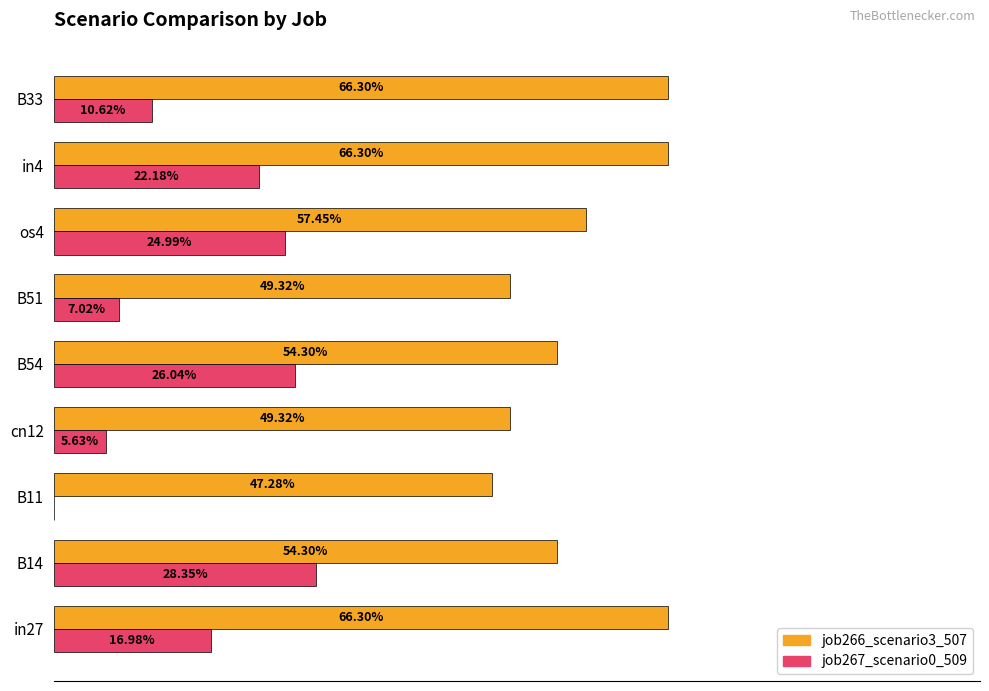

What are all the series names shown in the legend?

job266_scenario3_507, job267_scenario0_509